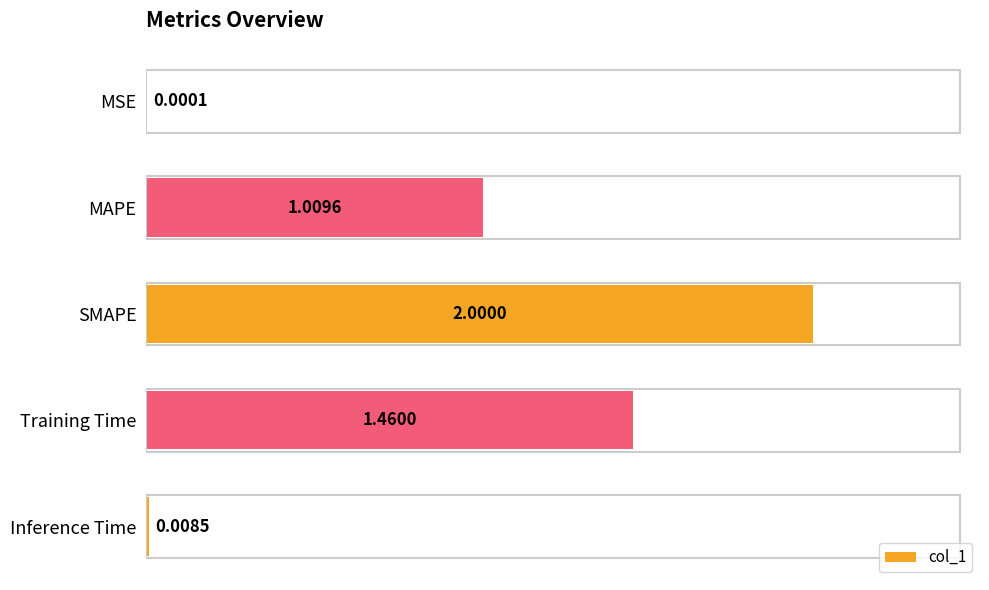

Which label corresponds to the largest value in the chart?

SMAPE